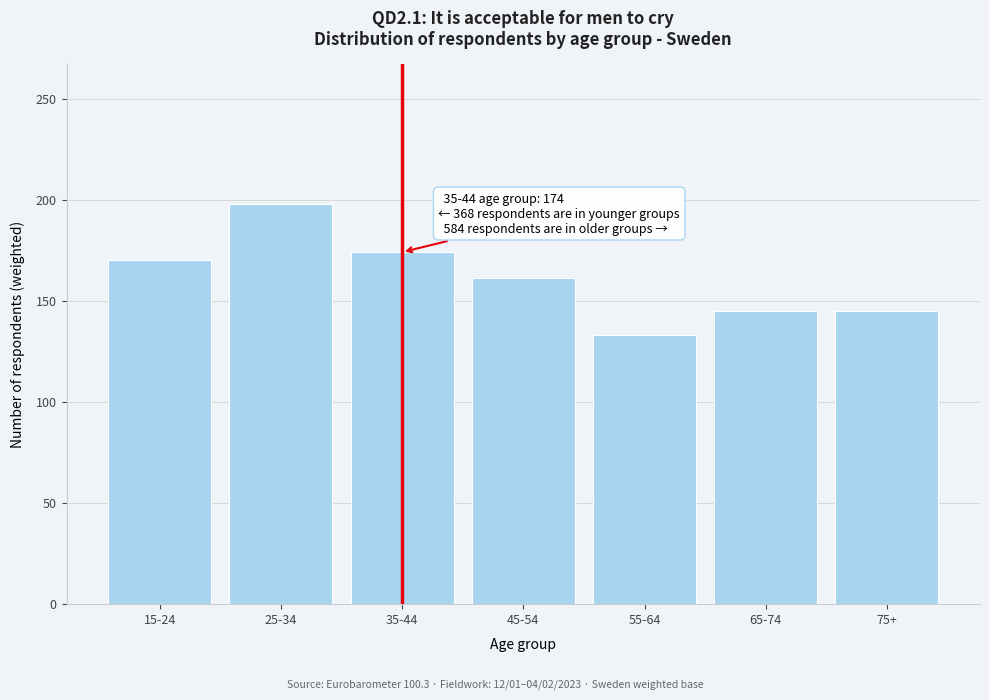

Reading left to right, extract all data points from this chart.

15-24=170	25-34=198	35-44=174	45-54=161	55-64=133	65-74=145	75+=145